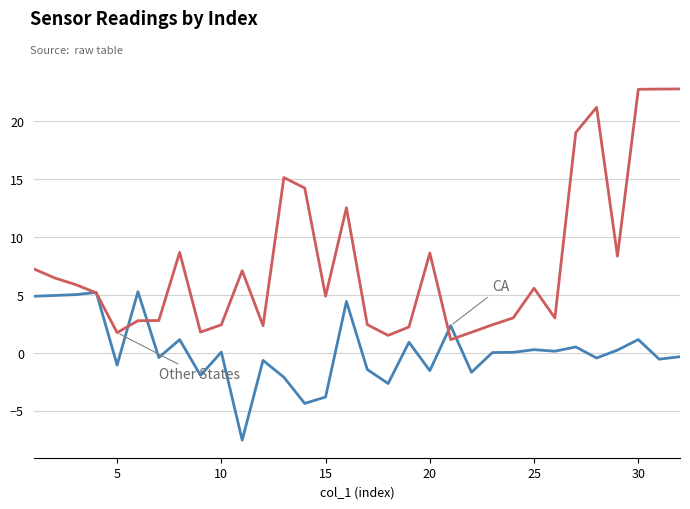

How many lines are shown in the chart?

2